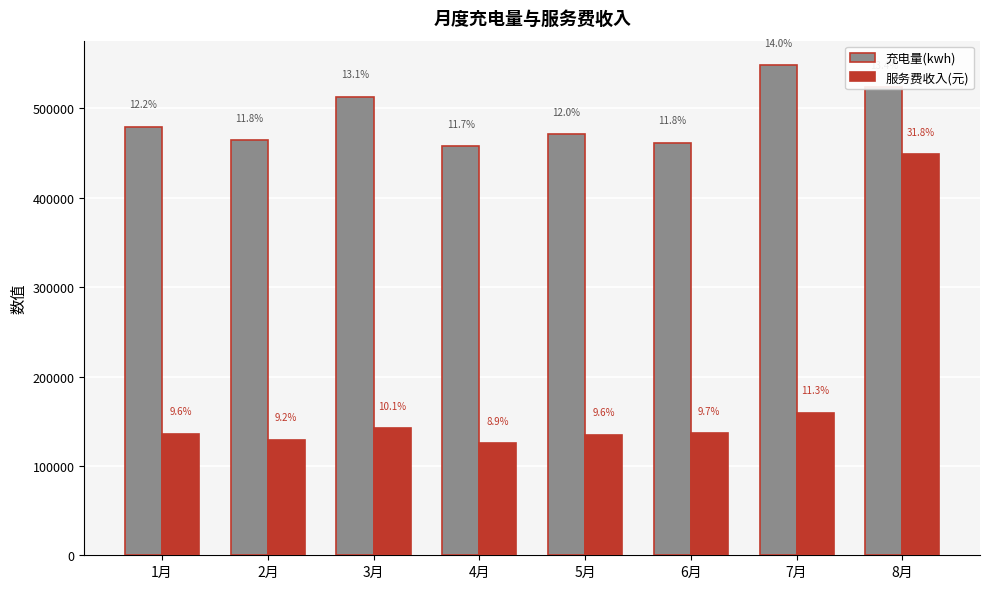

Reading right to left, transcribe all the data shown in this chart.

充电量(kwh): 8月=523622.3	7月=548439.3	6月=461424.8	5月=470890.8	4月=457884.9	3月=512991.9	2月=464263.7	1月=479733.2
服务费收入(元): 8月=448812.8	7月=159618.2	6月=136456.5	5月=134990.1	4月=125140.4	3月=142060.5	2月=129430.0	1月=135946.9